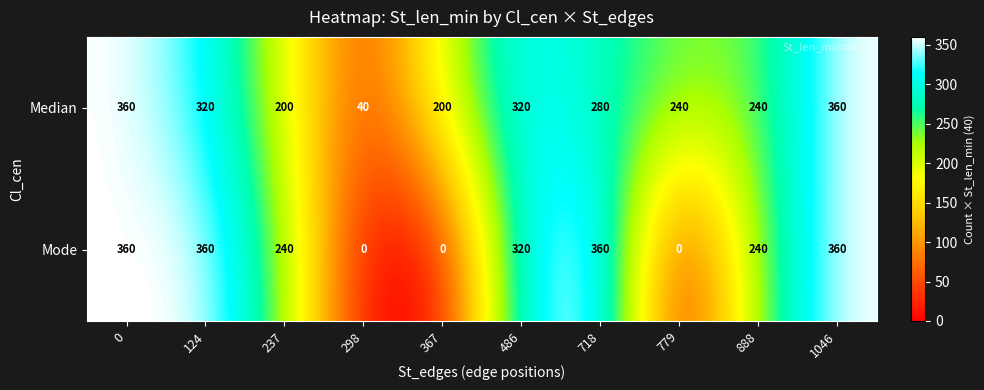

Count the Median values in the range 200 to 320.

7